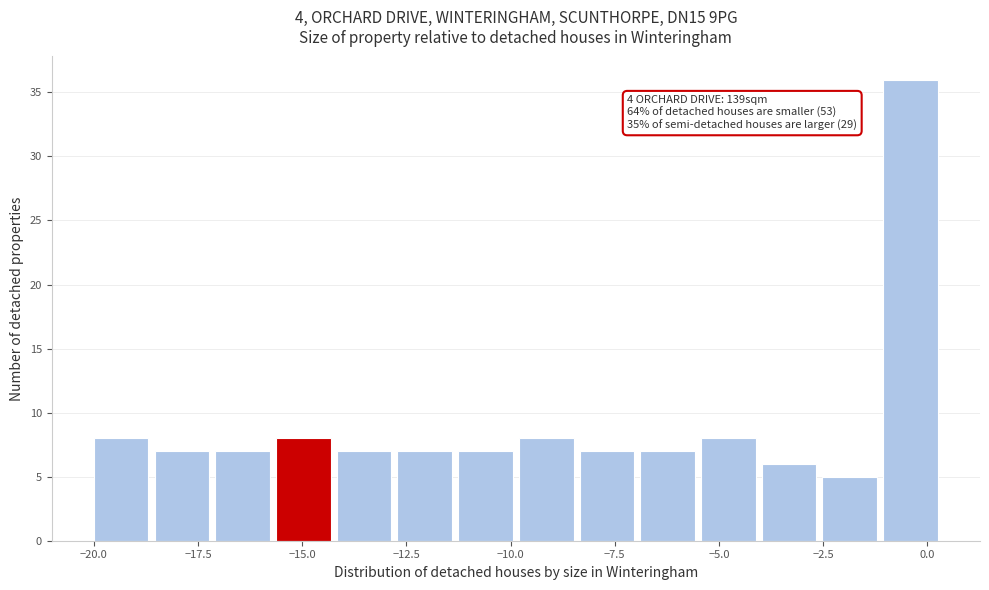

Around what value on the x-axis is the tallest bar? Give the approximate position of its centre, as read against the axis.

-0.5